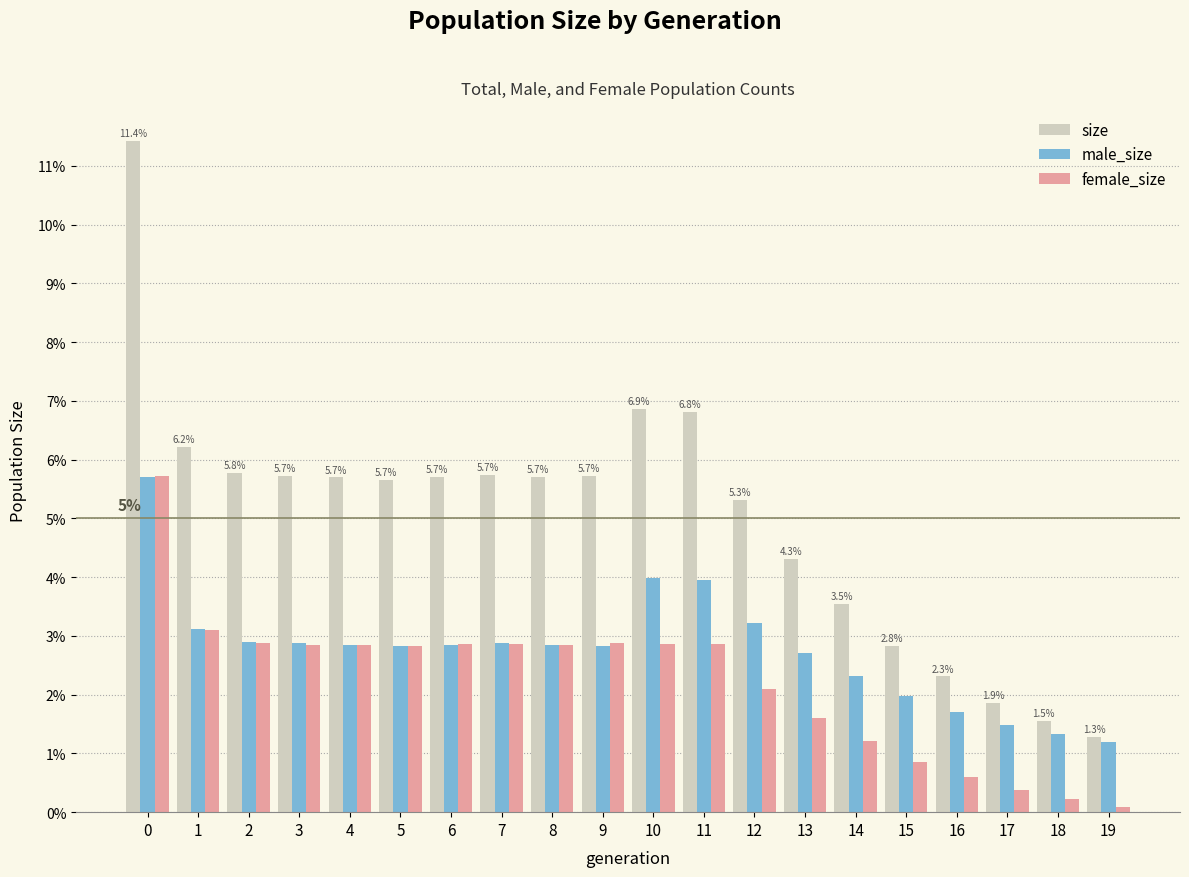

What are all the series names shown in the legend?

size, male_size, female_size